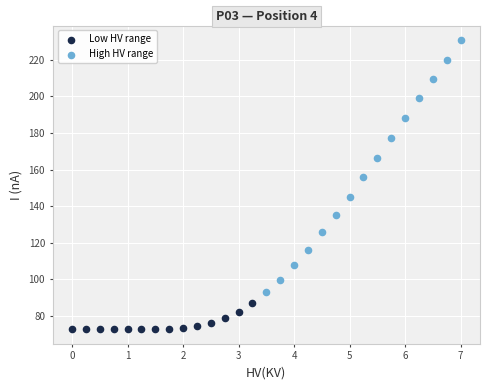

Which series contains the highest Y value?

High HV range